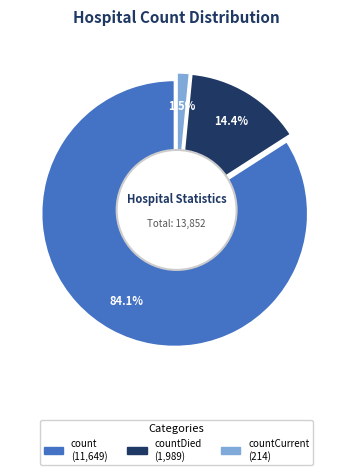

Does any single category account for the majority?

Yes